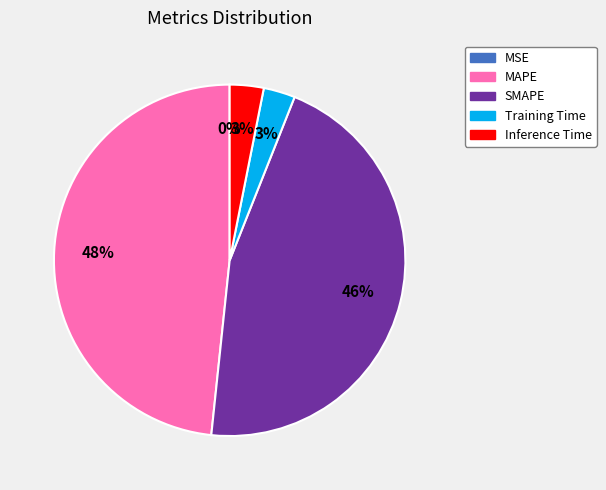

What is the largest slice in the pie chart?

MAPE